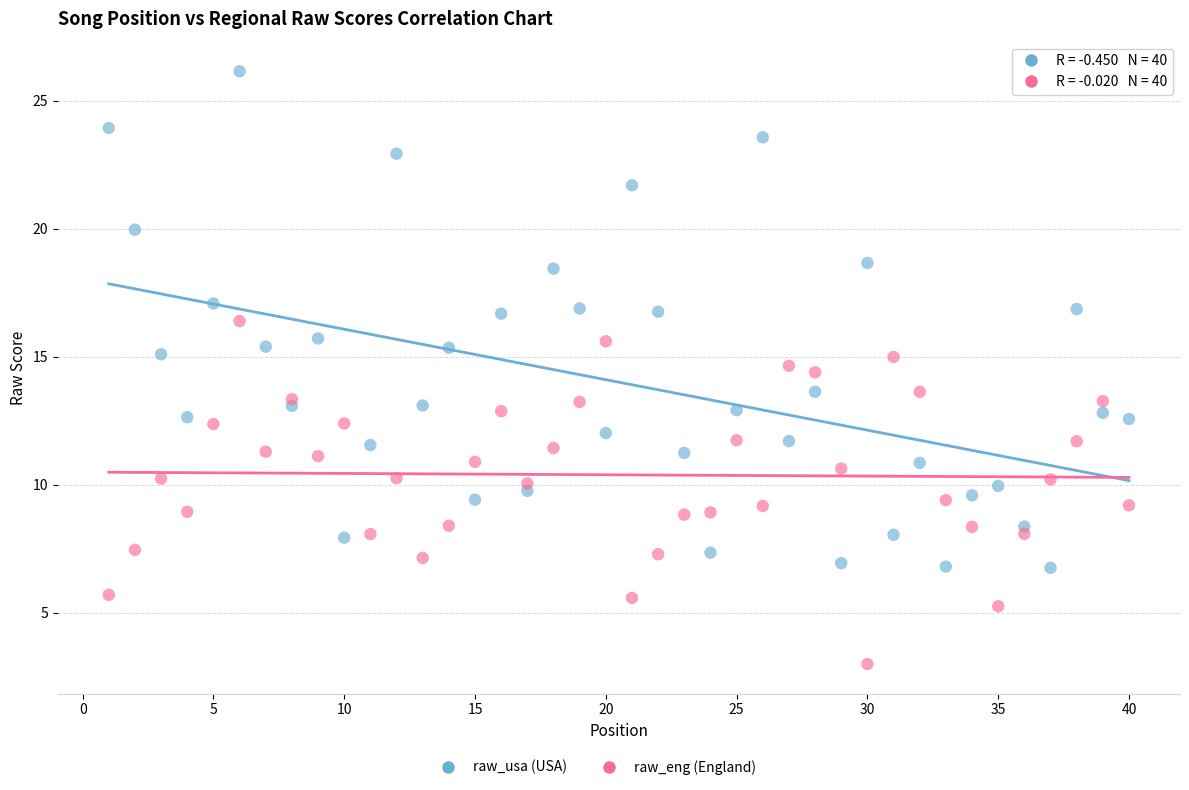

Across all data points, what is the range of Y values (max minus min)?

23.1